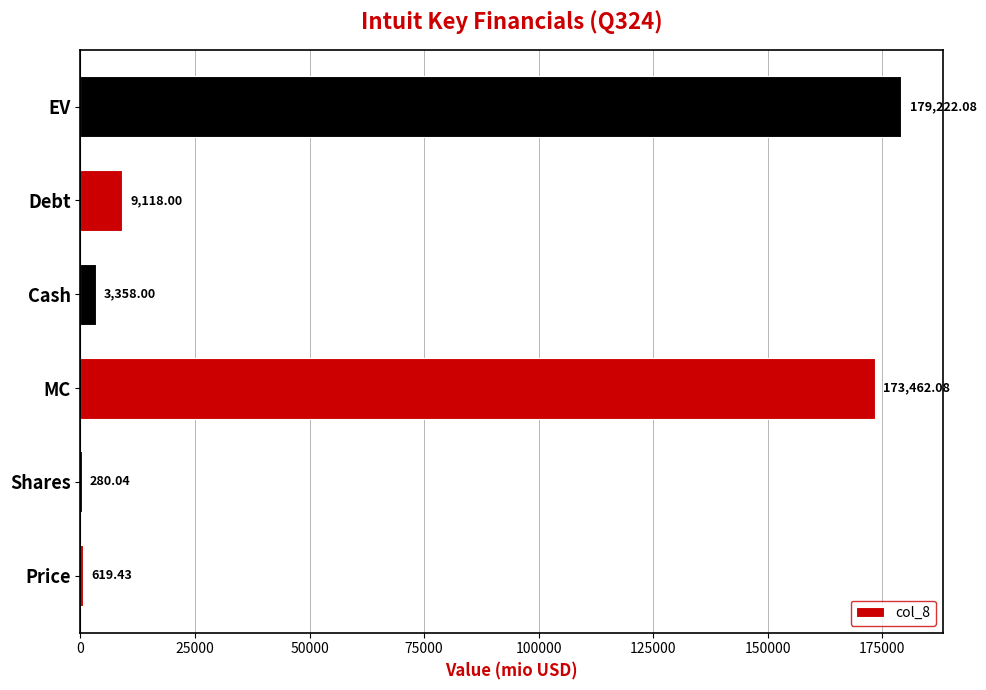

What is the sum of the values at Cash and Shares?

3638.0